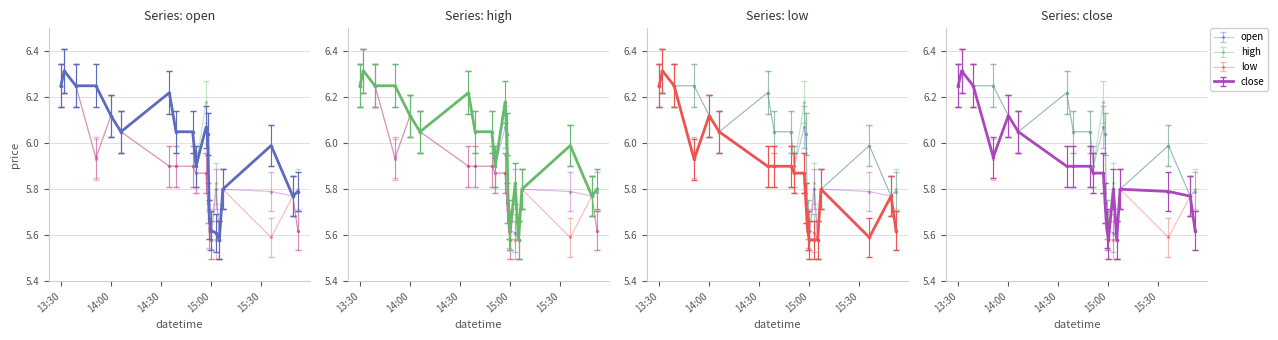

Is it true that high equals 2.5 at 13:30?

False